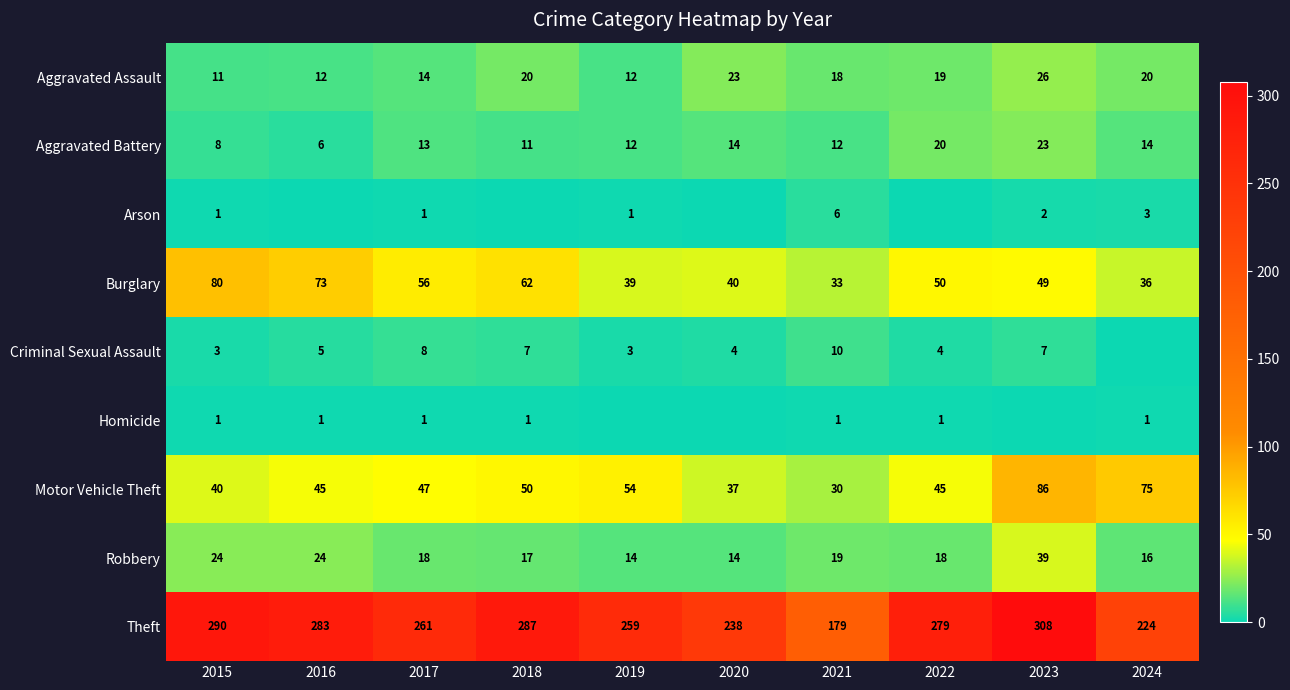

What is the sum of all Criminal Sexual Assault values?

51